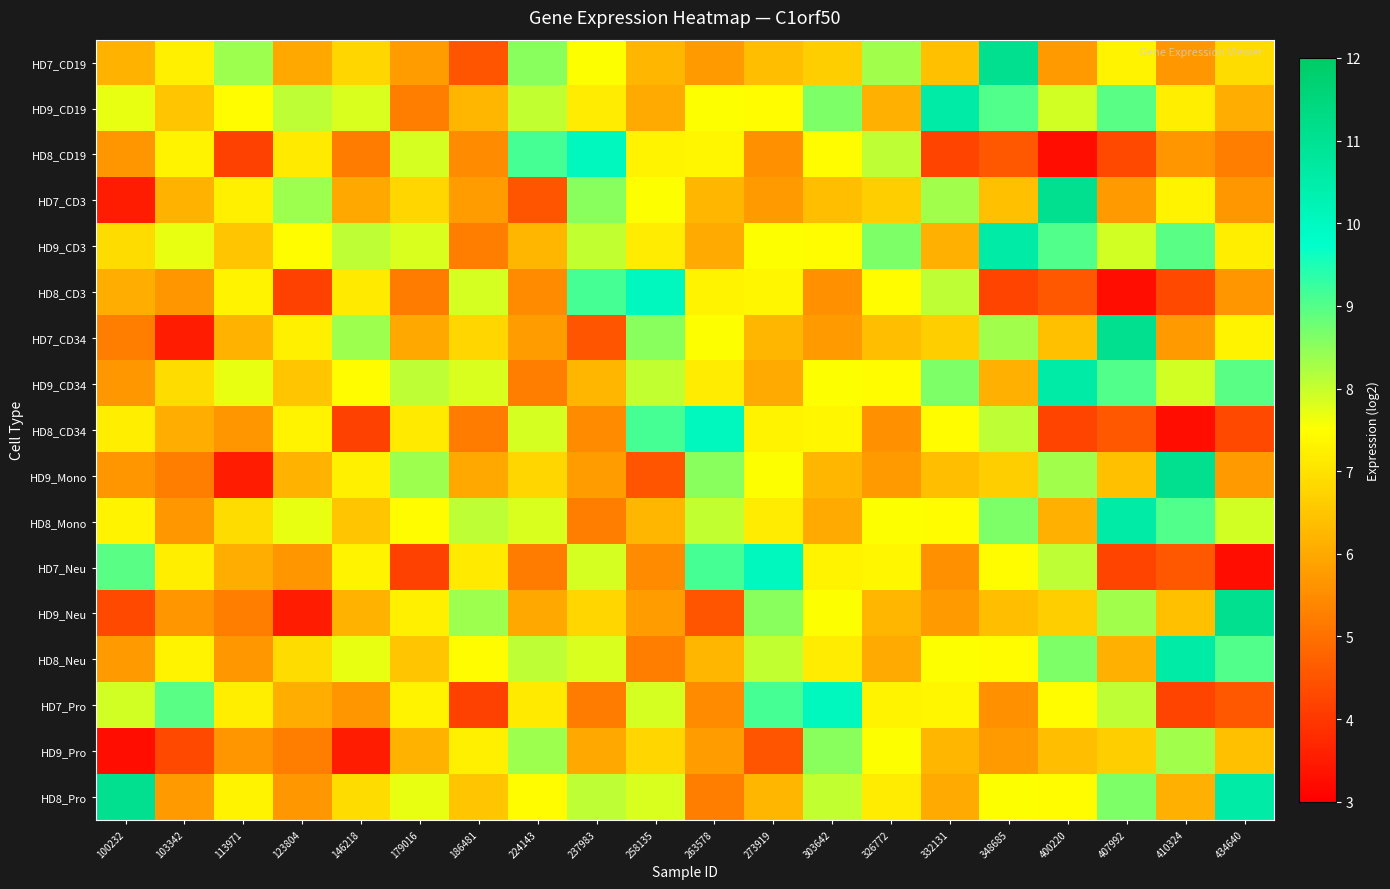

Which series has the largest total across all categories?

HD9_CD3